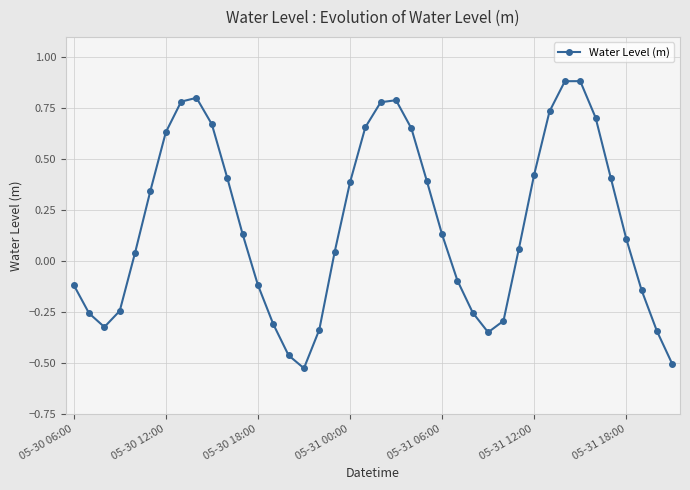

What is the average value?

0.2